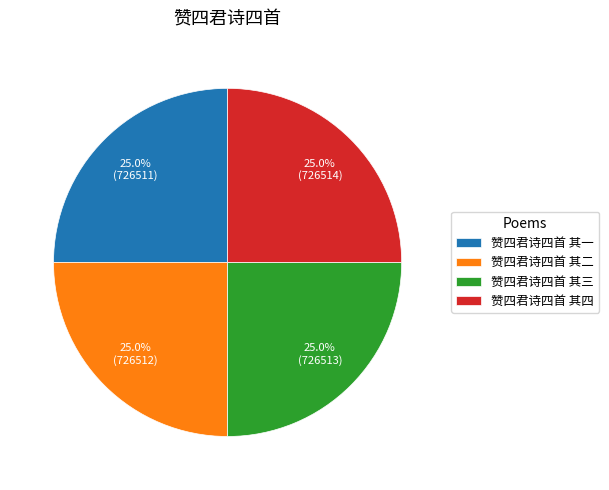

Is 赞四君诗四首 其一 the majority of the pie?

No